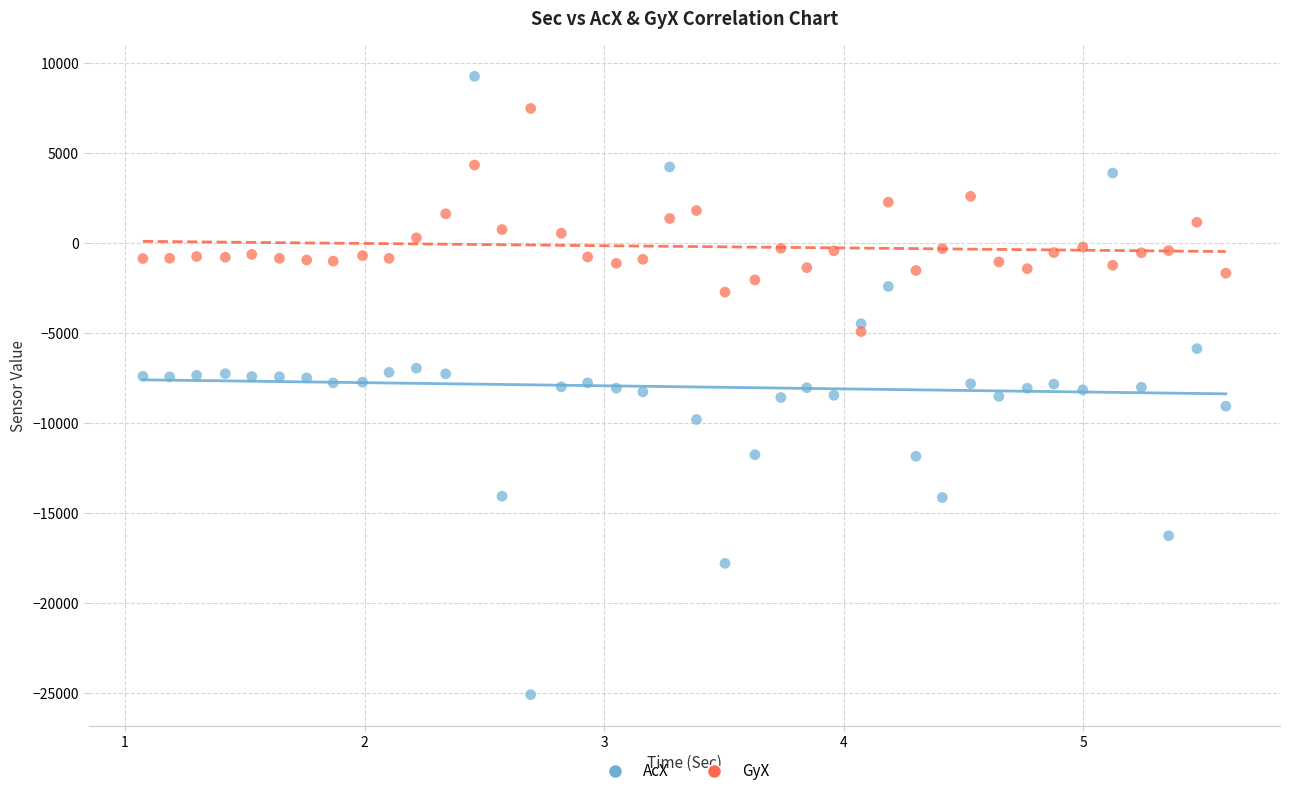

What are all the series names shown in the legend?

AcX, GyX